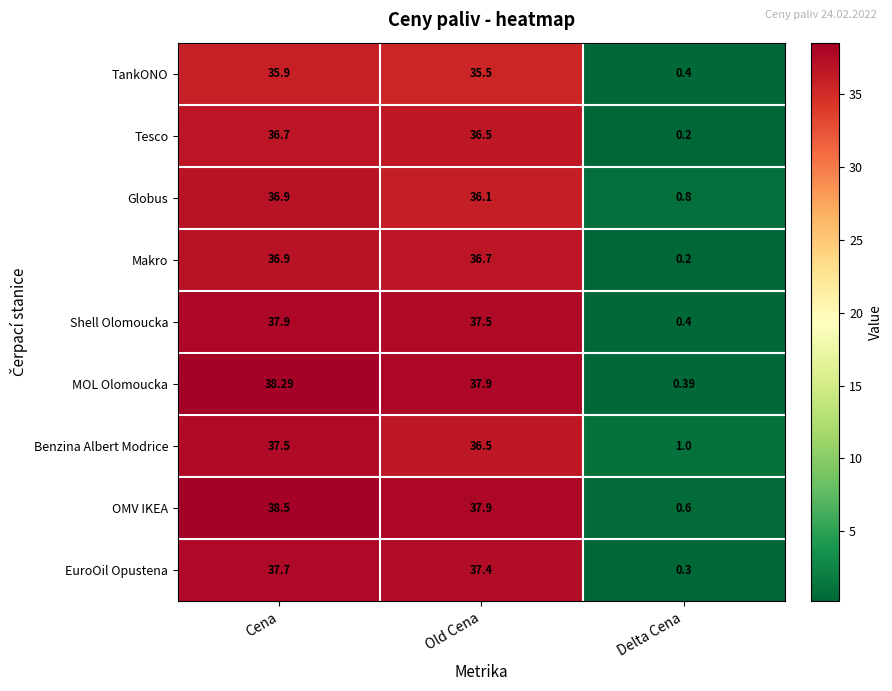

How many data points does each series have?

3